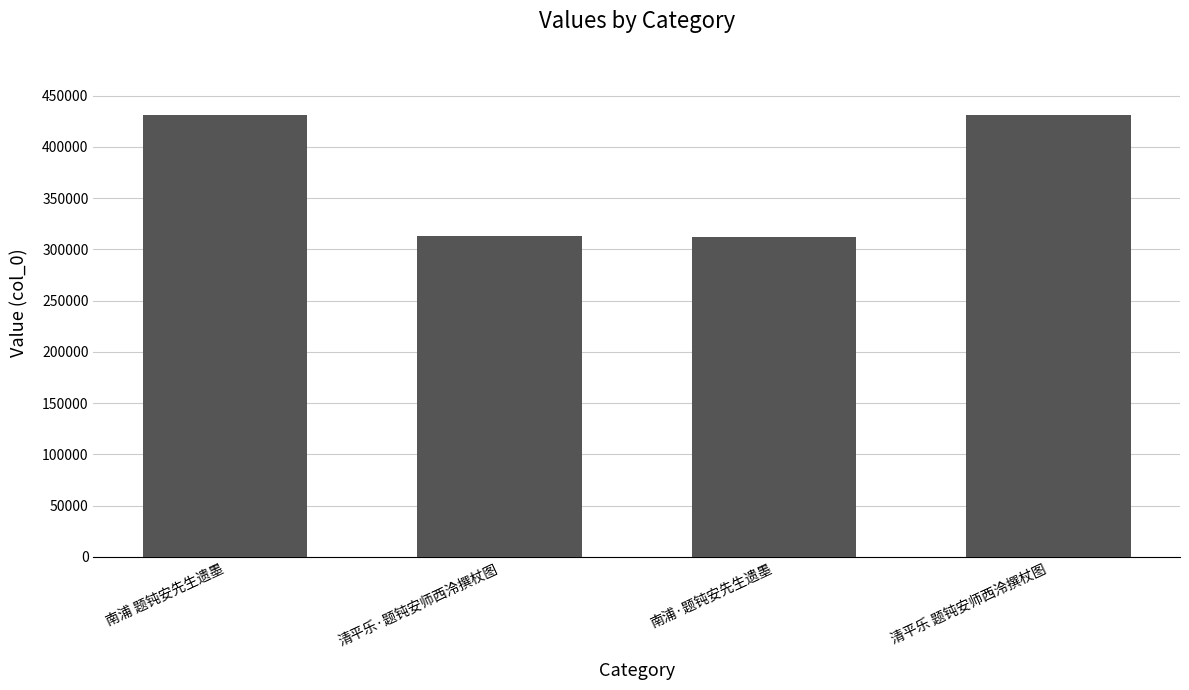

At which label does the data first exceed 430999?

南浦 题钝安先生遗墨